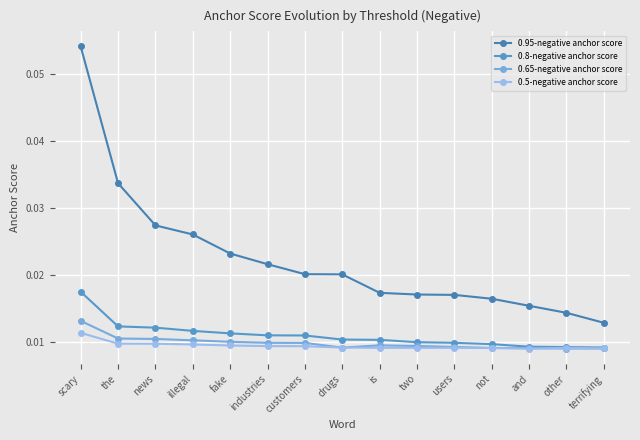

What is the total value across all series at news?

0.1